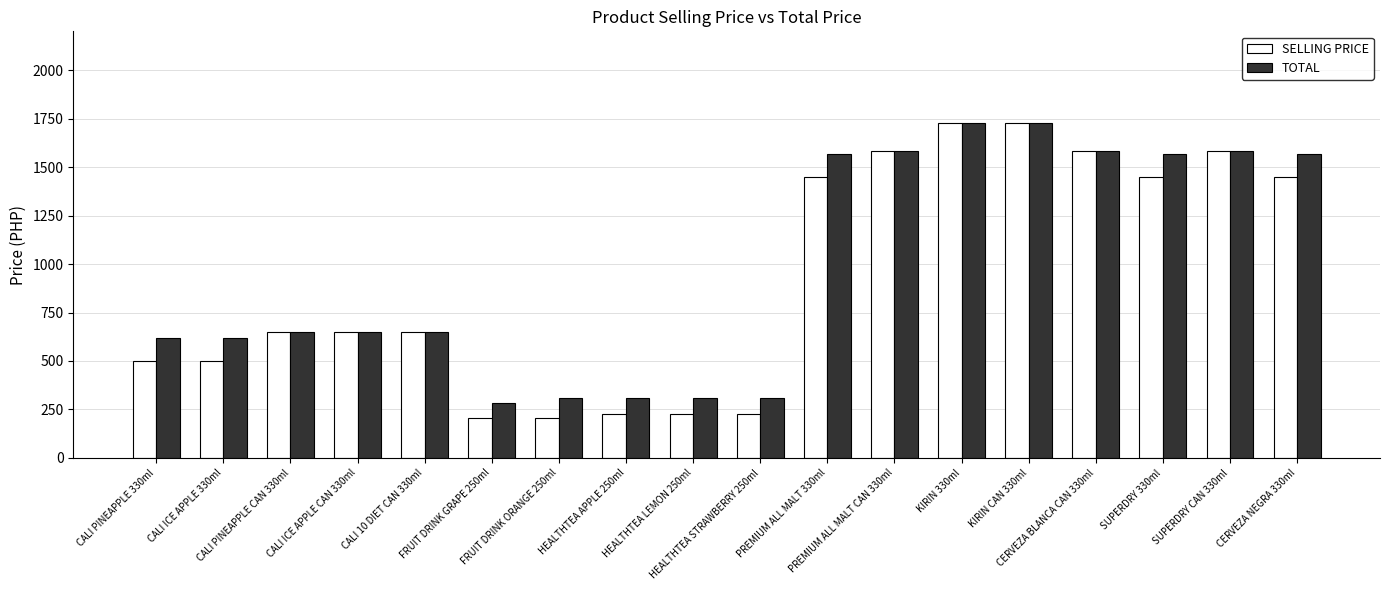

What is the sum of all SELLING PRICE values?

16590